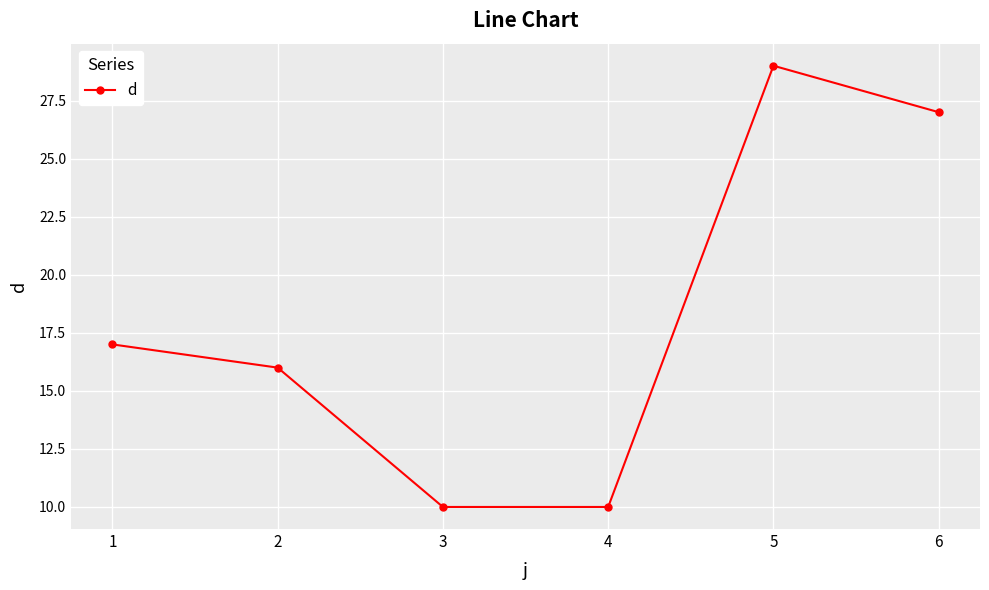

How many values are between 10 and 27?

5